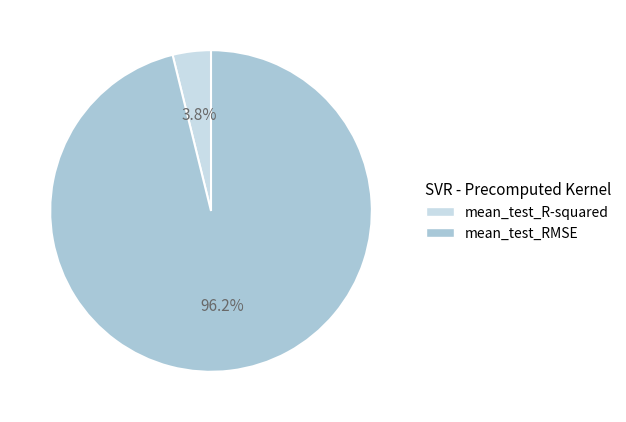

What percentage is the mean_test_R-squared slice, to the nearest percent?

4%